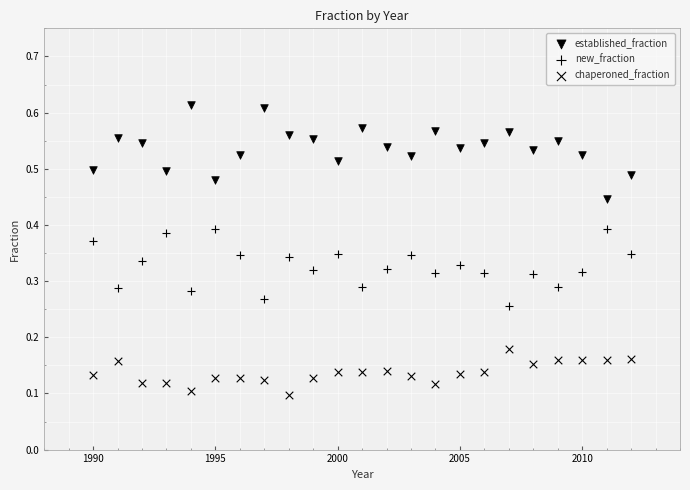

How many points are shown in the scatter plot?

69